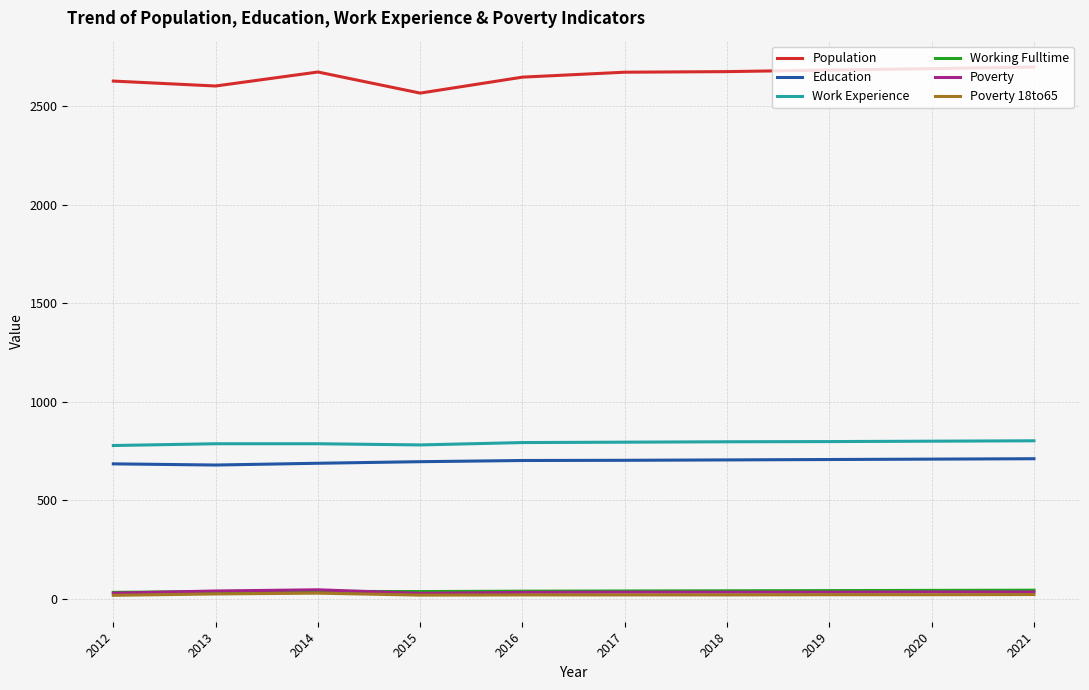

What is the maximum value shown in the chart?

2698